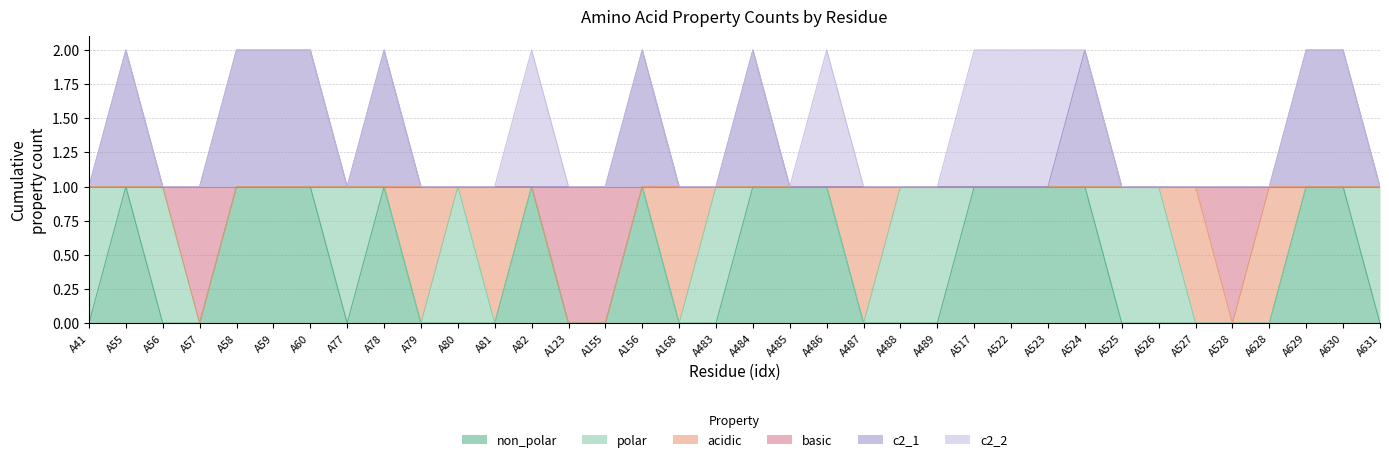

What is the difference between the highest and lowest values at A528?

1